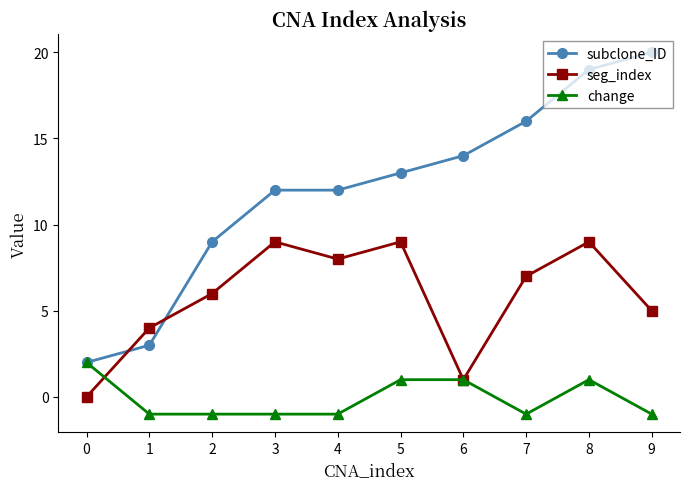

Reading left to right, transcribe all the data shown in this chart.

subclone_ID: 0=2	1=3	2=9	3=12	4=12	5=13	6=14	7=16	8=19	9=20
seg_index: 0=0	1=4	2=6	3=9	4=8	5=9	6=1	7=7	8=9	9=5
change: 0=2	1=-1	2=-1	3=-1	4=-1	5=1	6=1	7=-1	8=1	9=-1